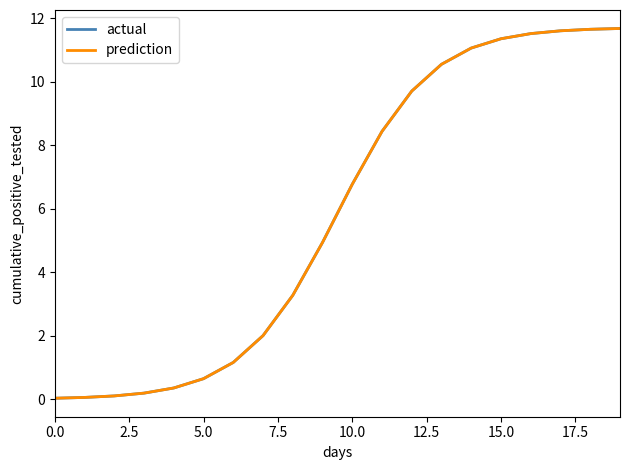

True or false: actual and prediction cross at least once.

False